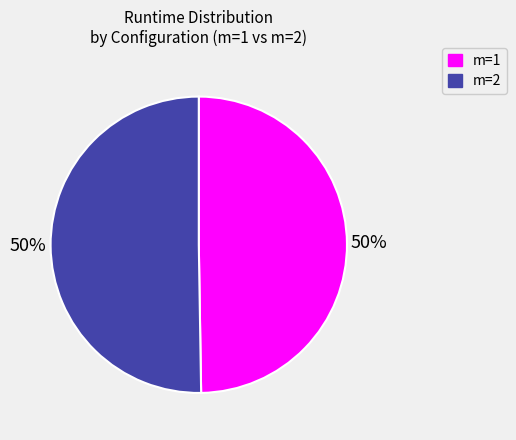

Combined, do m=2 and m=1 account for over 50%?

Yes